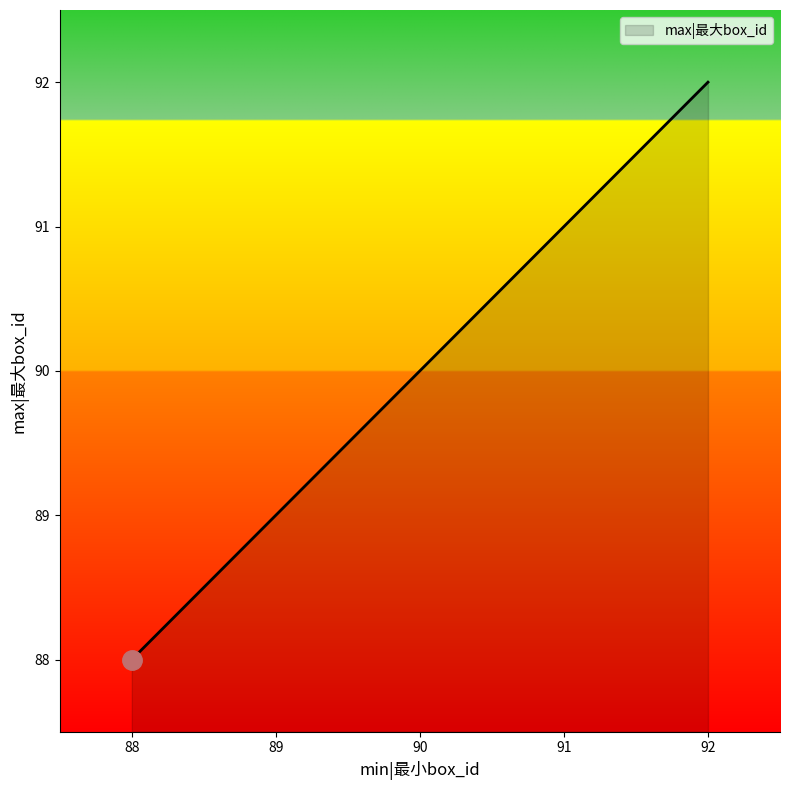

What is the average value?

90